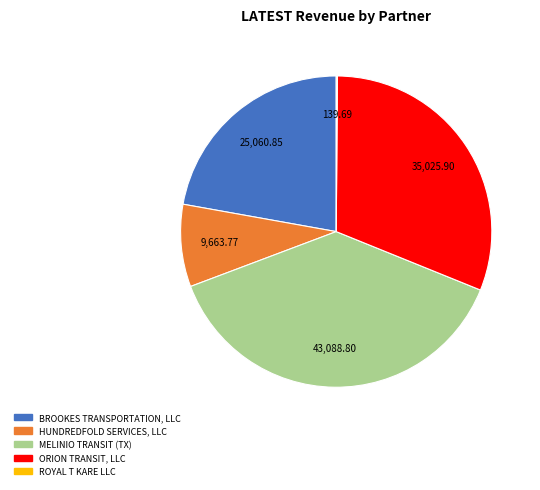

Is there any slice that represents more than half of the pie?

No